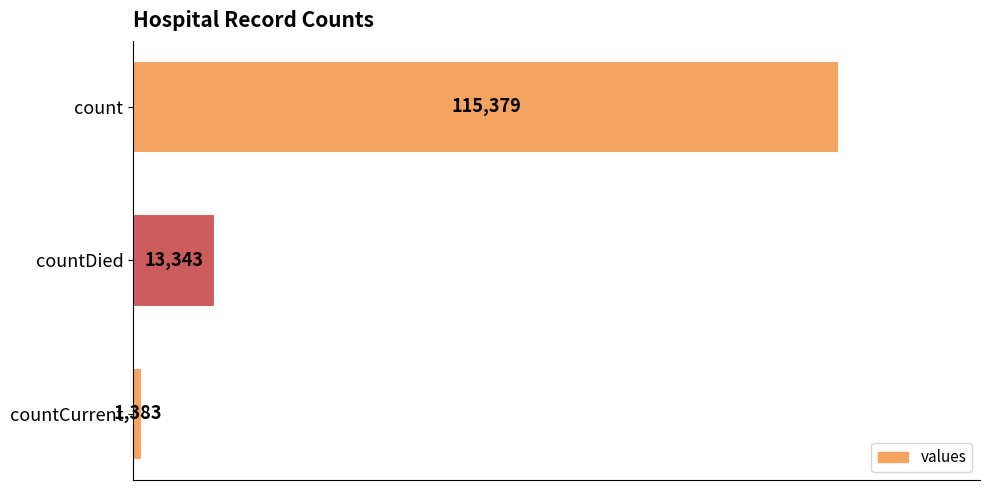

Reading top to bottom, extract all data points from this chart.

count=115379	countDied=13343	countCurrent=1383